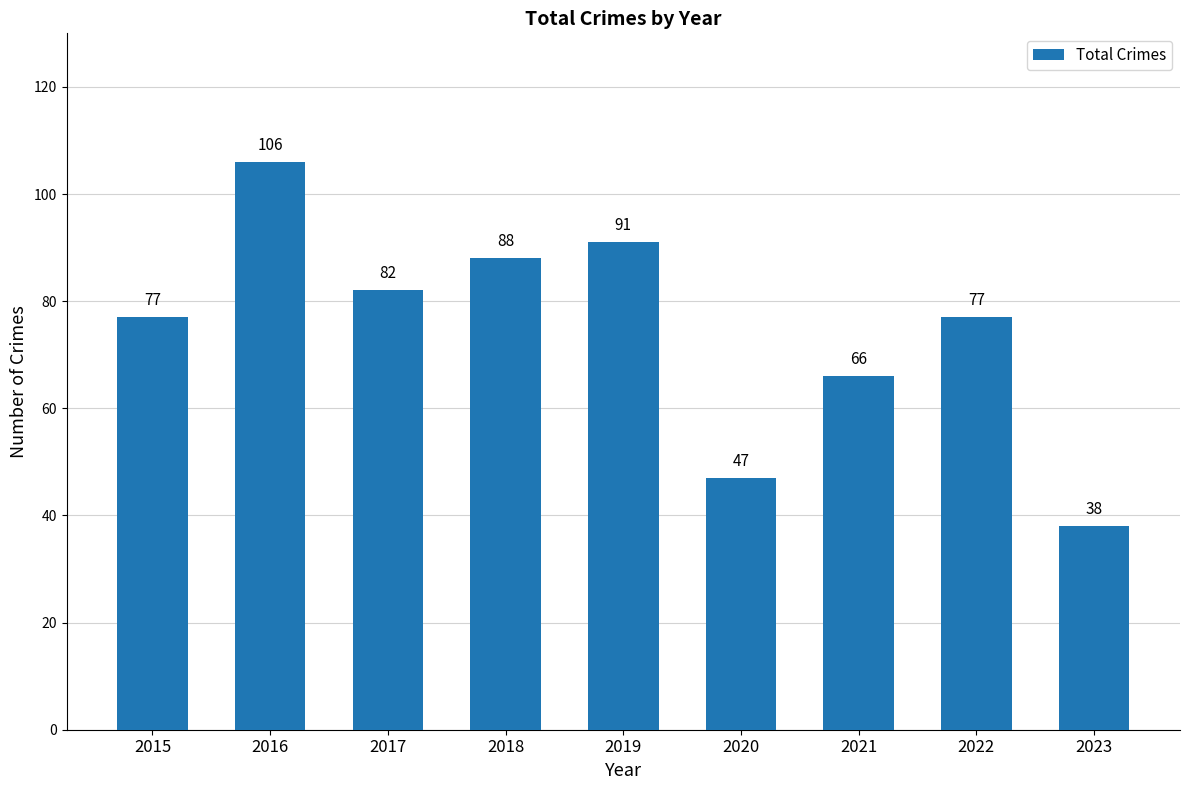

At which category does the chart reach its minimum across all series?

2023